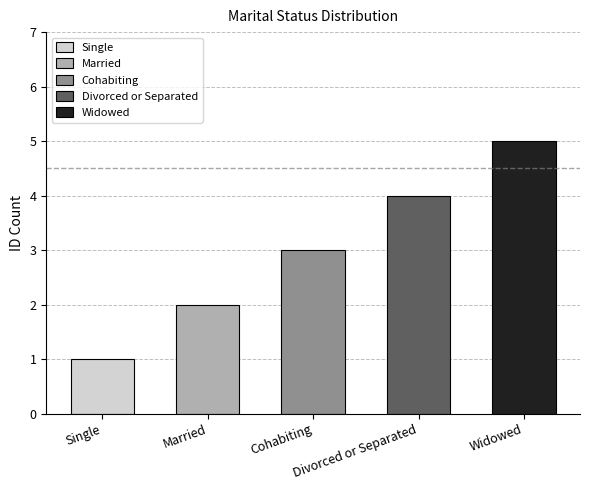

What position from the left is Divorced or Separated?

4